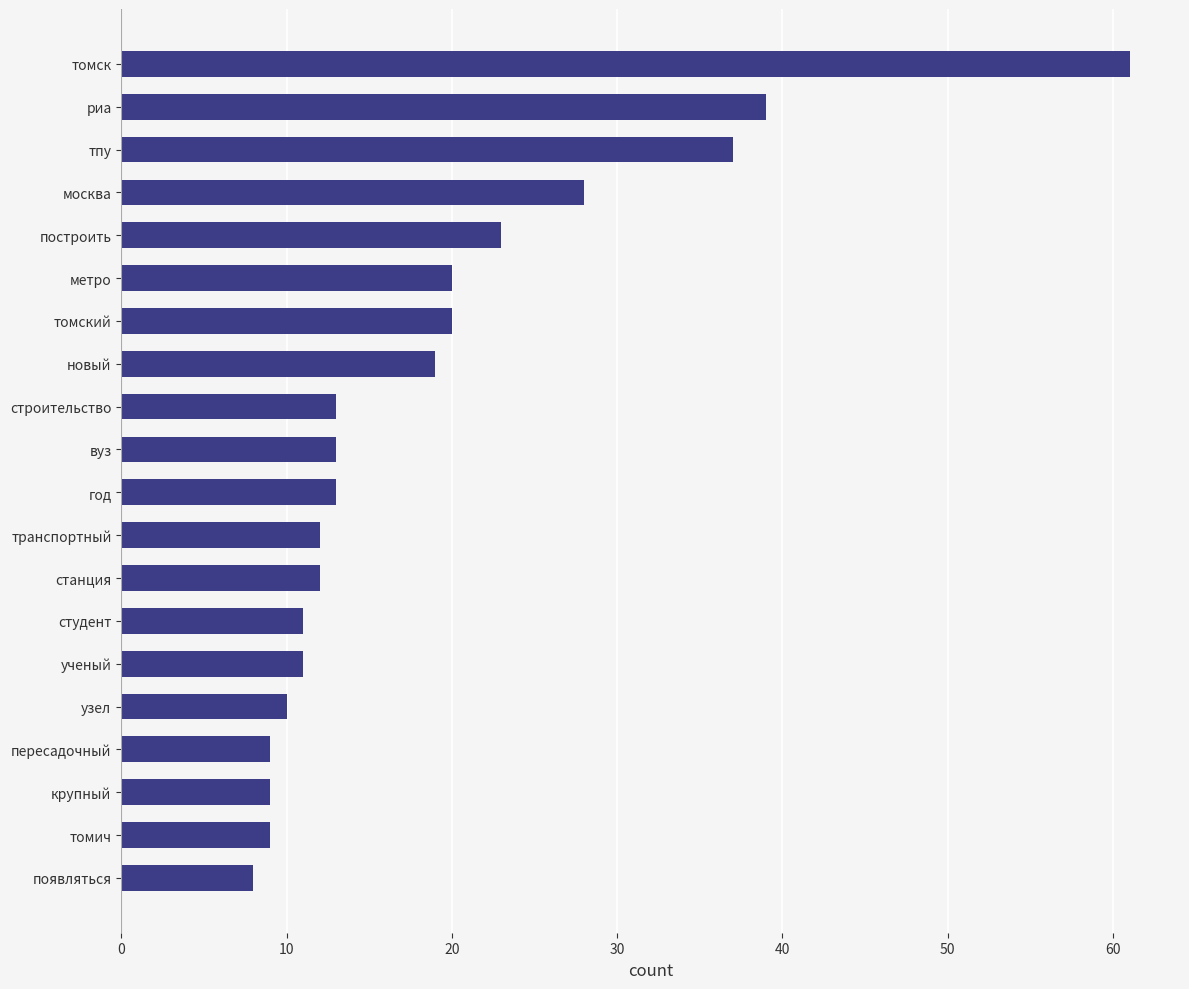

What is the sum of all values?

377